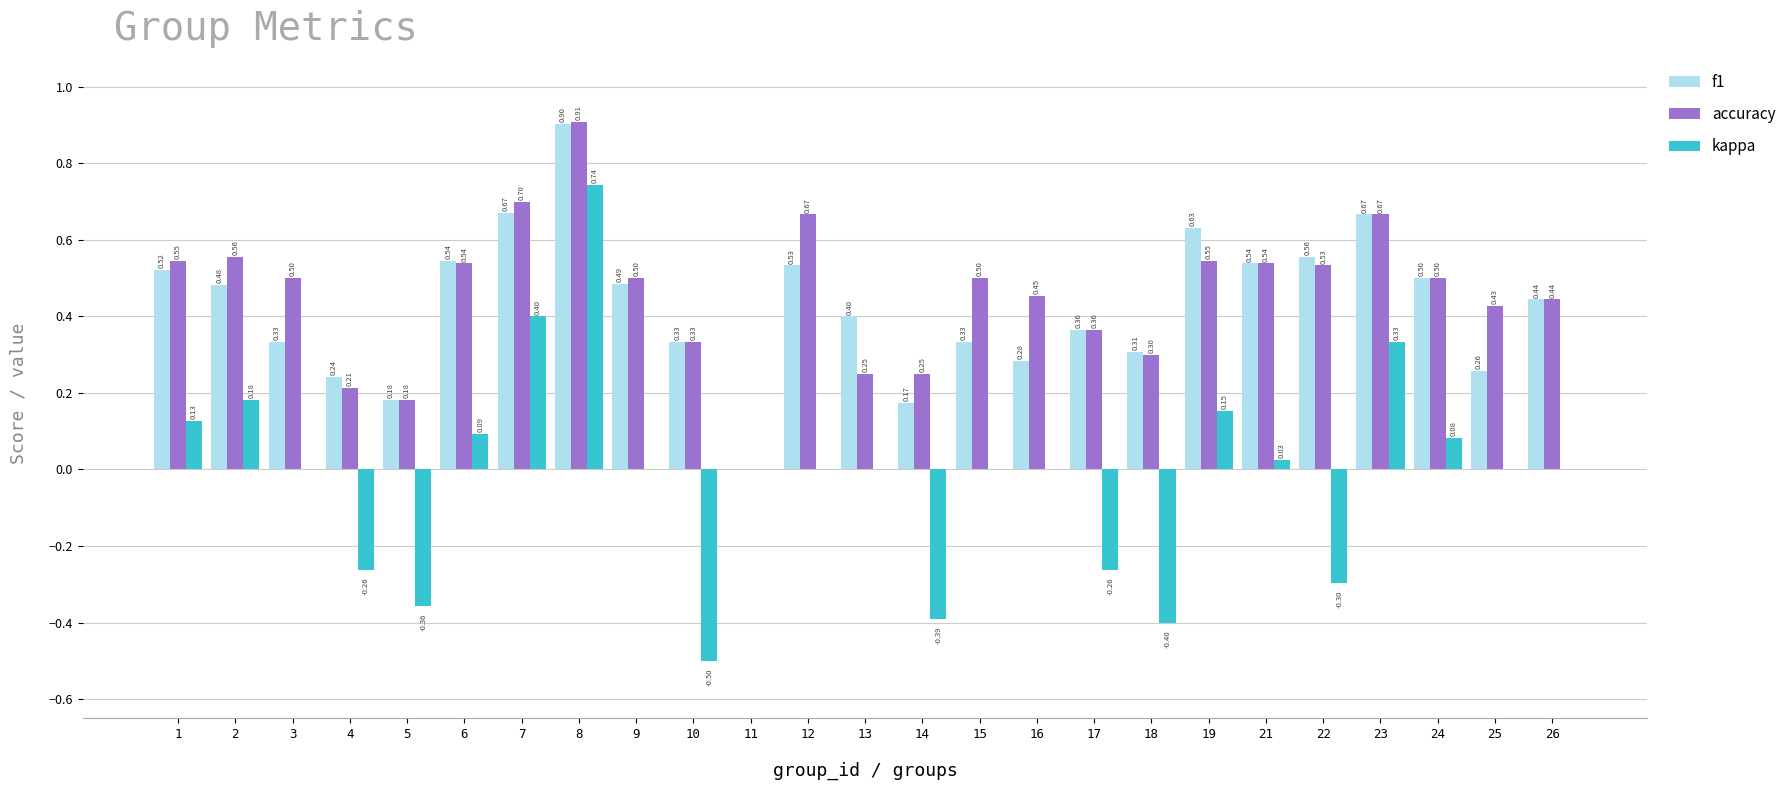

At which label does kappa first exceed 0?

1